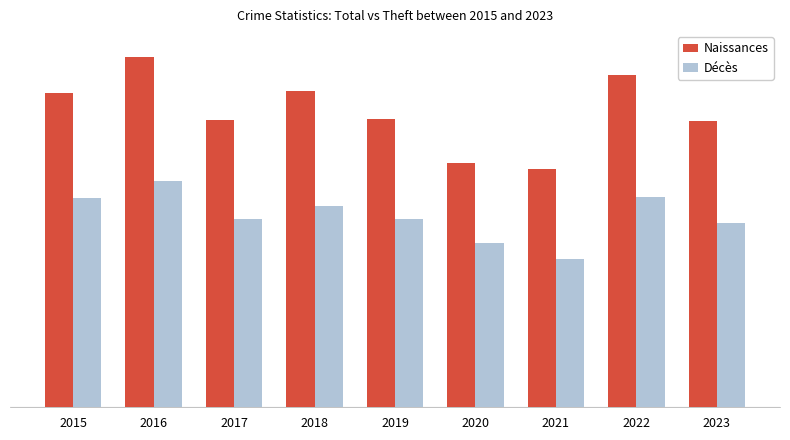

Reading right to left, what are all the values shown in this chart?

Naissances: 2023=426	2022=494	2021=354	2020=364	2019=429	2018=471	2017=428	2016=522	2015=468
Décès: 2023=275	2022=313	2021=221	2020=245	2019=281	2018=300	2017=280	2016=337	2015=311